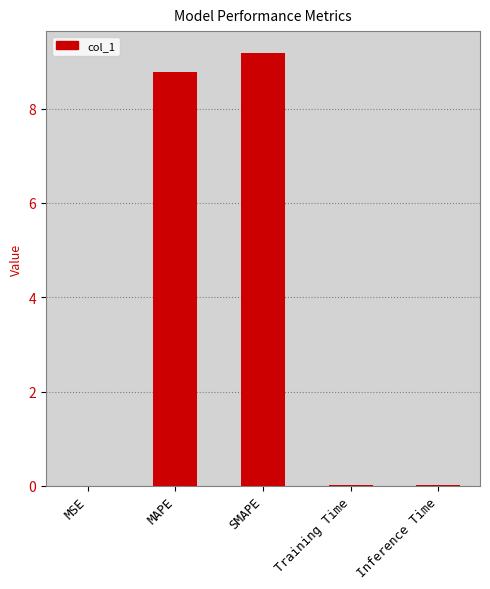

What is the approximate value at SMAPE?

9.2